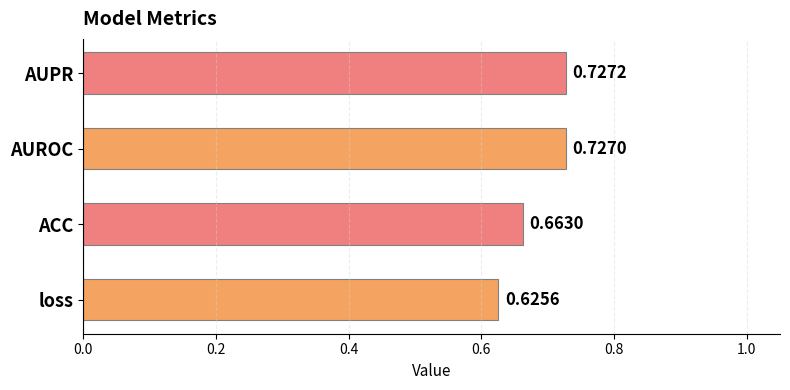

How many bars are there in total?

4